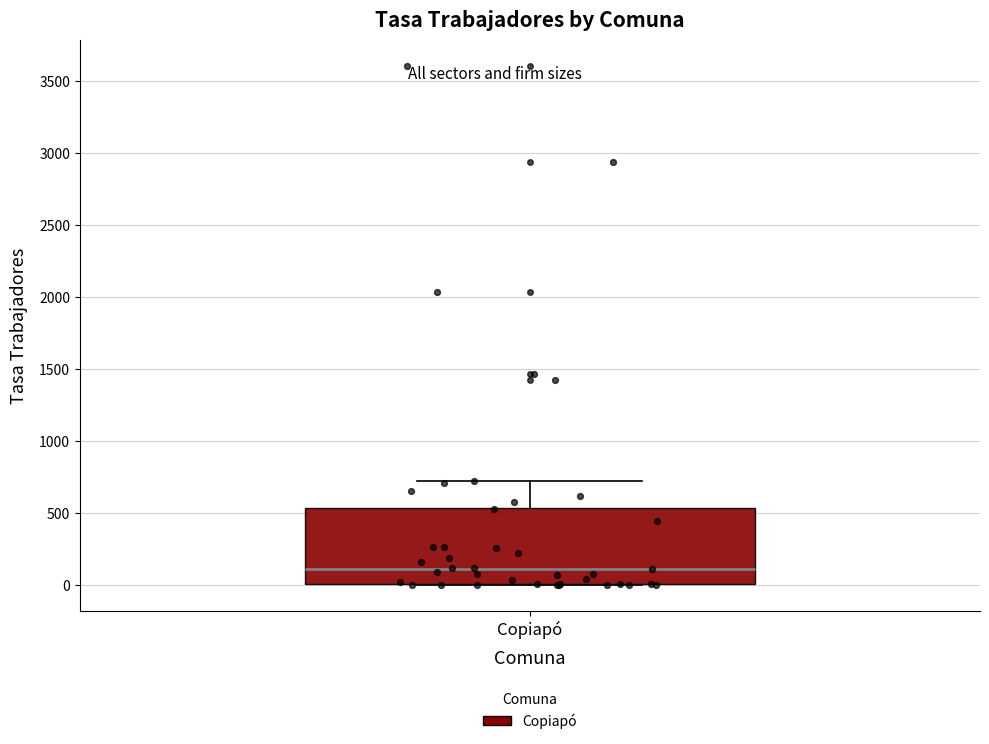

Read this box plot against the y-axis: the position of the median line, the range covered by the box, and the ends of both whiskers. The values are not printed on the chart, so give them approximately, as read against the axis.

median 100, box 0 to 550, whiskers 0 to 700